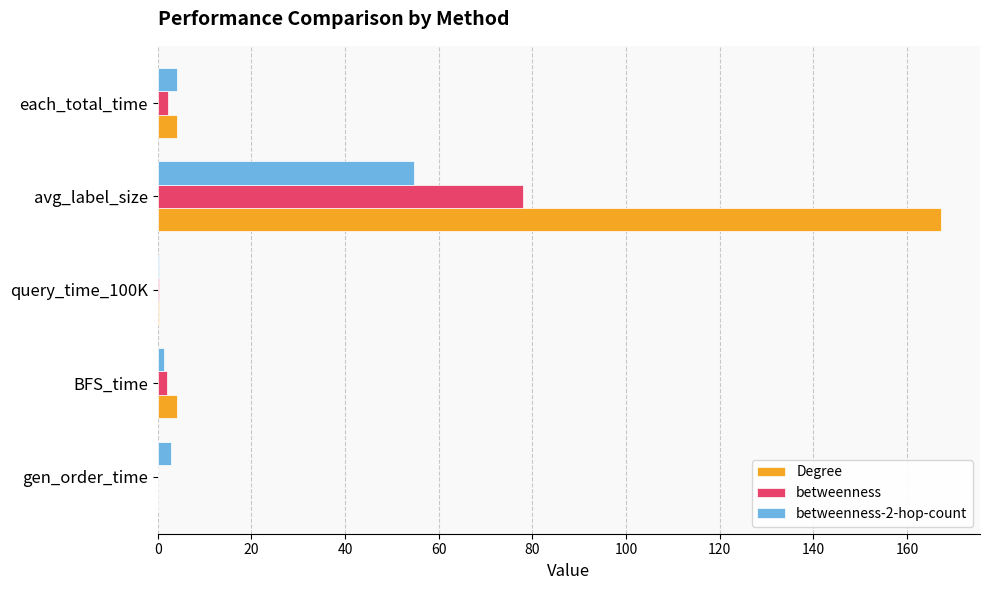

At which category does the chart reach its peak across all series?

avg_label_size